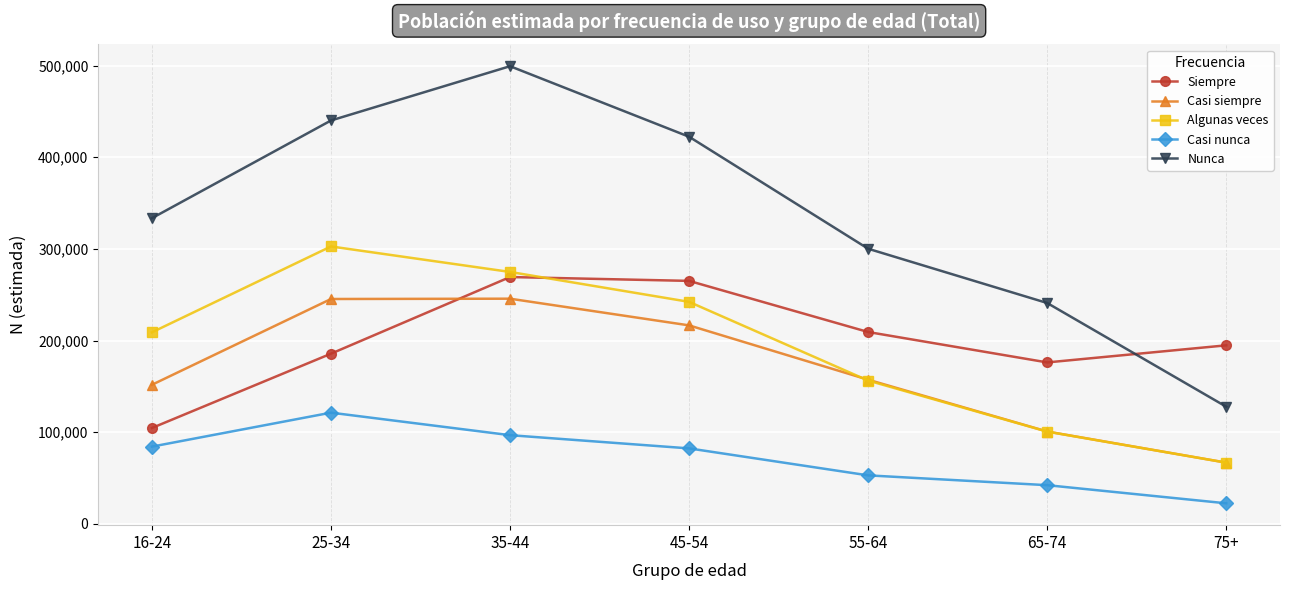

At which category does Nunca reach its first local peak?

35-44